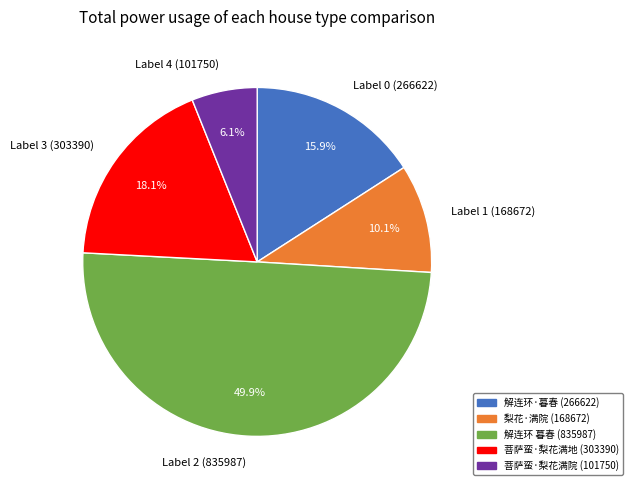

Combined, do Label 1 (168672) and Label 4 (101750) account for over 50%?

No